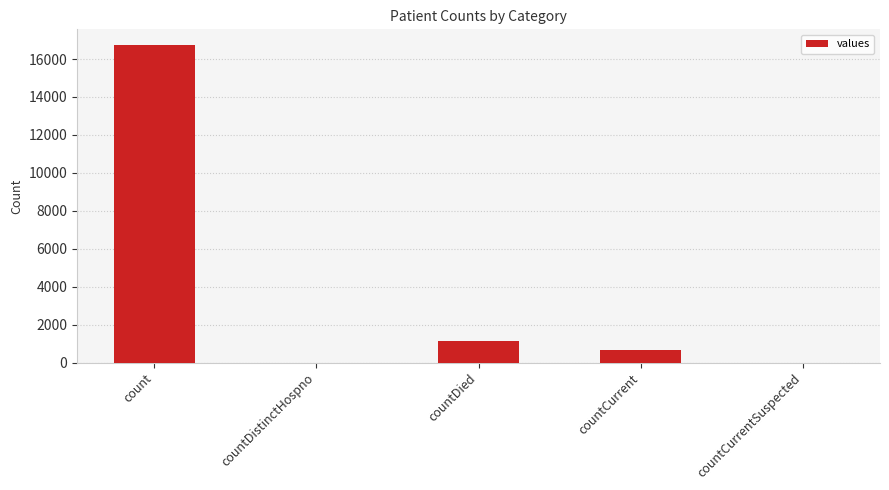

The value at countCurrent is 668. True or false?

True